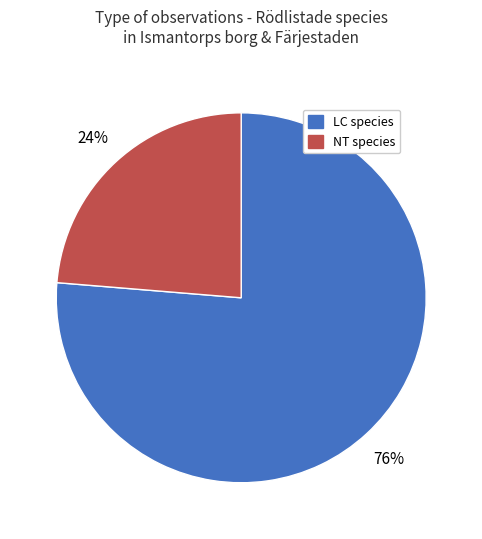

How many slices are in this pie chart?

2